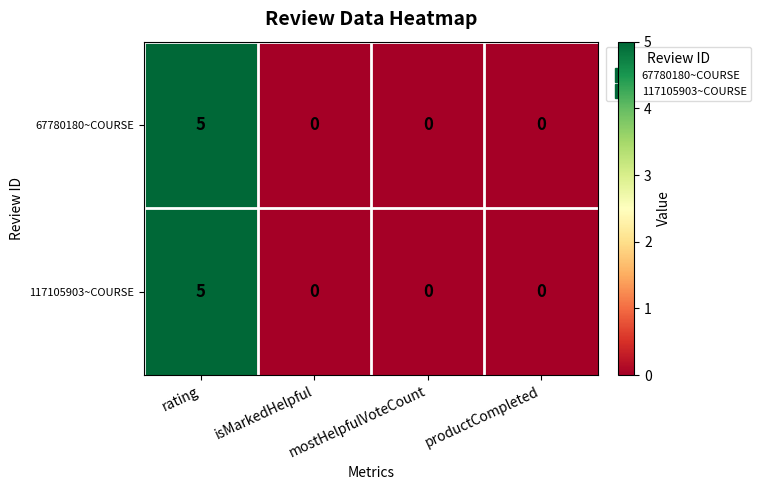

What is the difference between the maximum and minimum values in the 117105903~COURSE series?

5